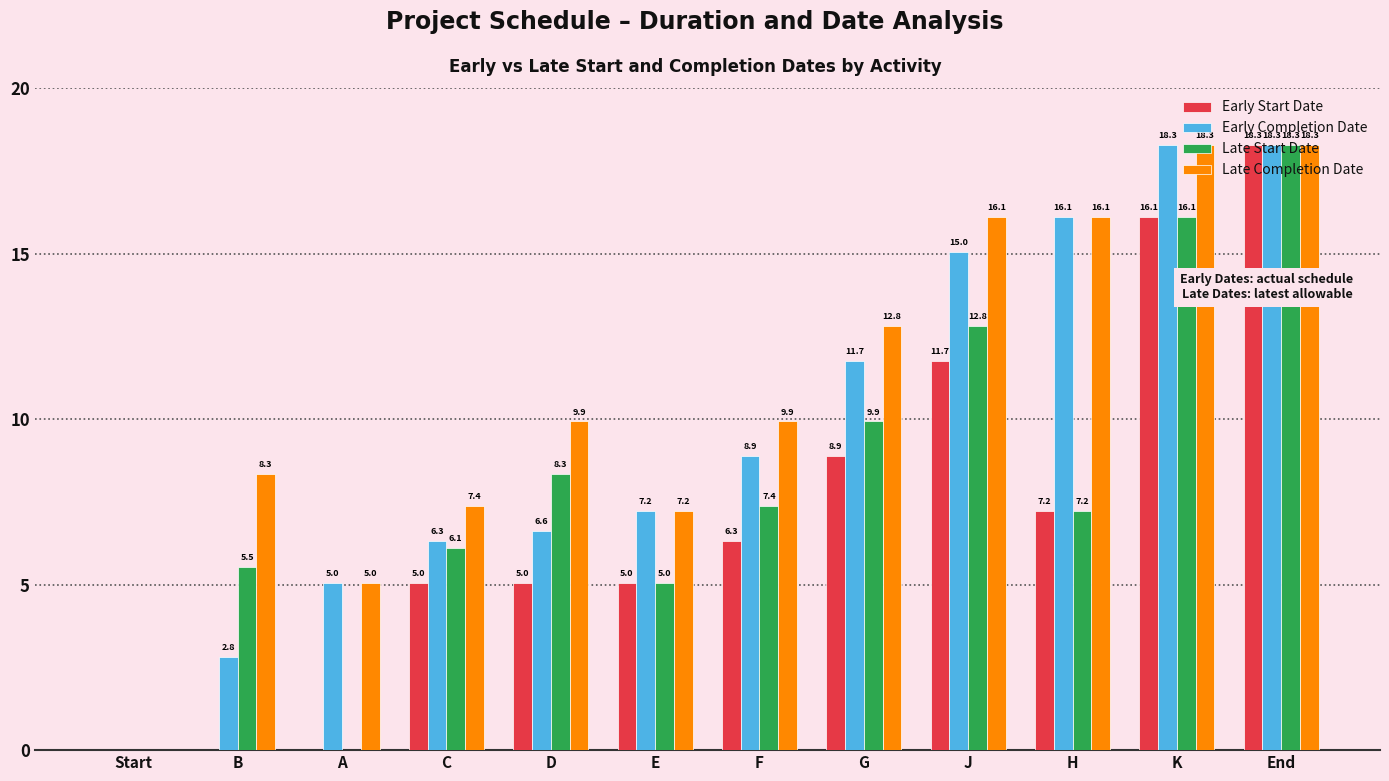

What is the maximum value for Early Start Date?

18.3